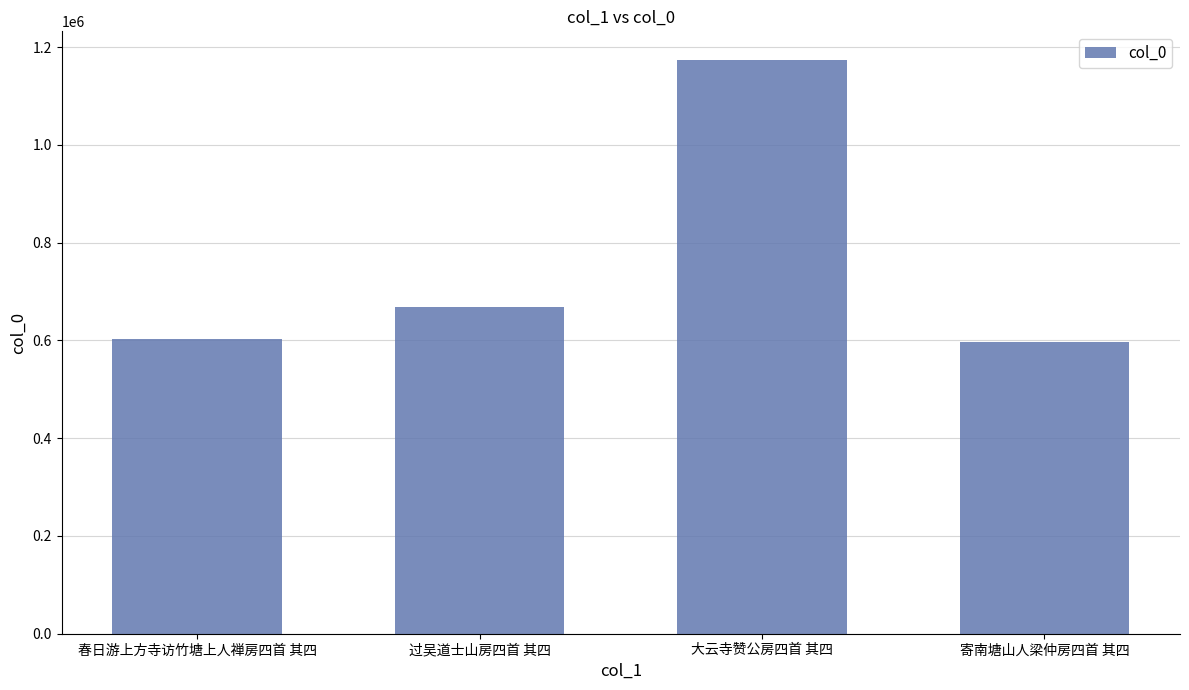

What is the difference between the values at 大云寺赞公房四首 其四 and 过吴道士山房四首 其四?

505615